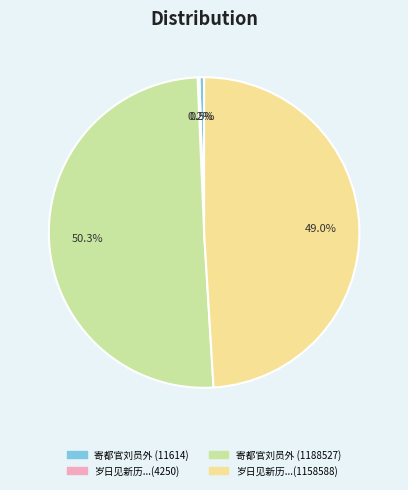

Which category has the biggest portion of the pie?

寄都官刘员外 (1188527)